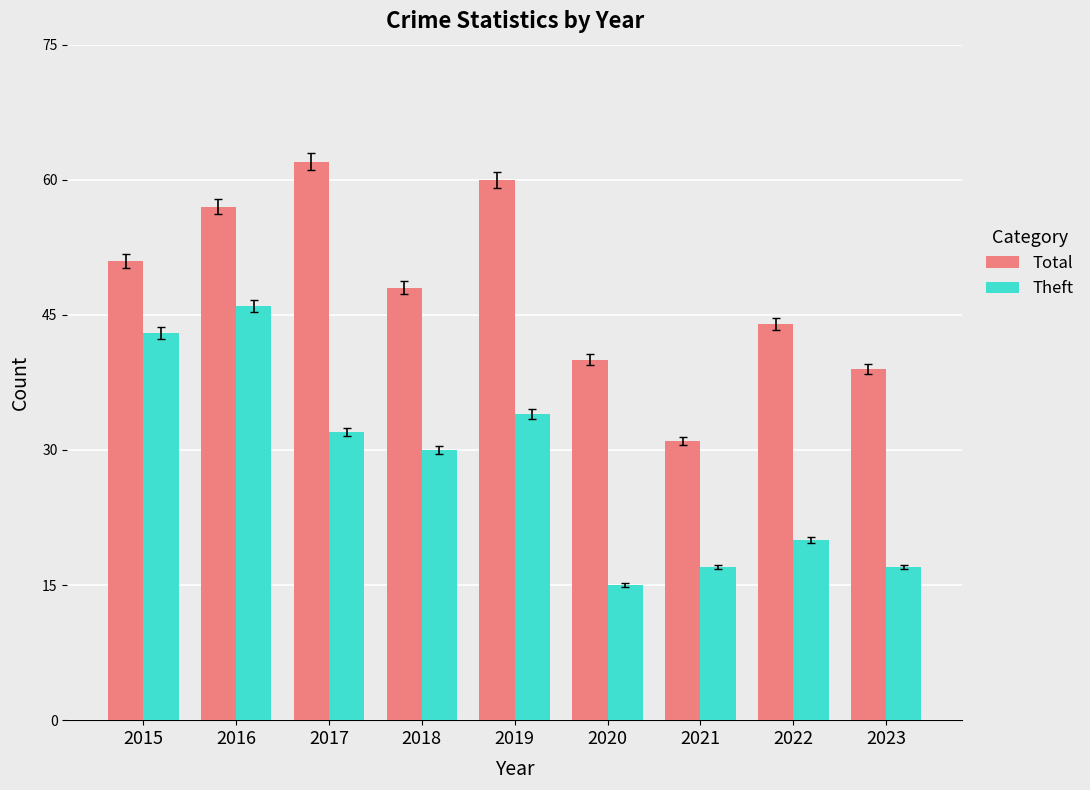

Reading right to left, list all the values displayed in this chart.

Total: 2023=39	2022=44	2021=31	2020=40	2019=60	2018=48	2017=62	2016=57	2015=51
Theft: 2023=17	2022=20	2021=17	2020=15	2019=34	2018=30	2017=32	2016=46	2015=43